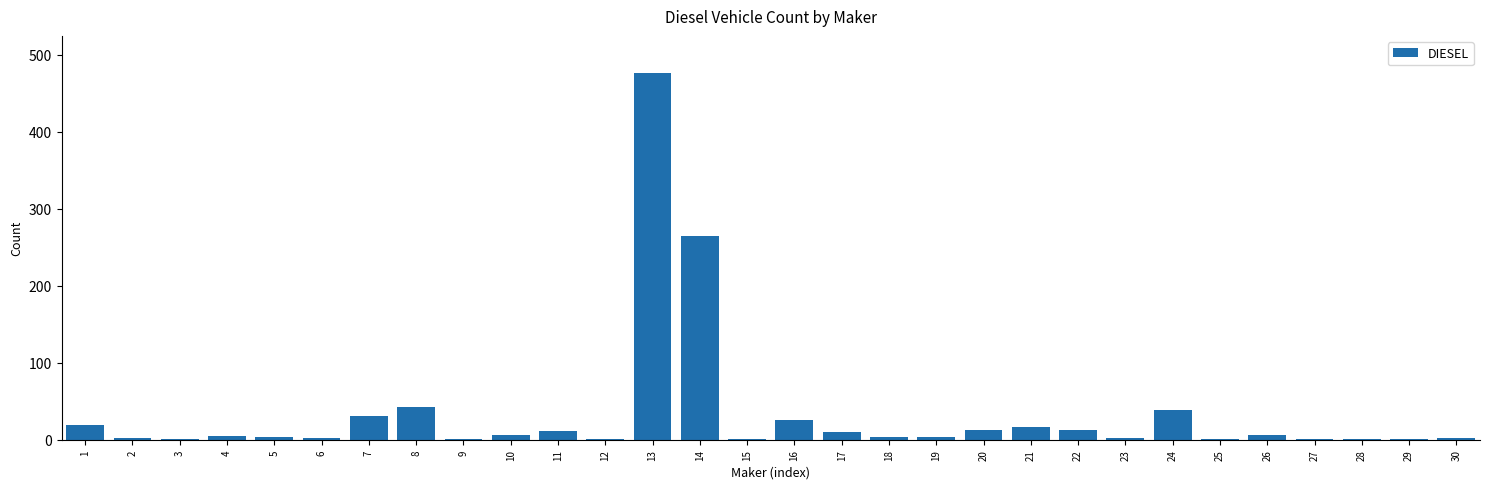

At which category does the chart reach its peak across all series?

13